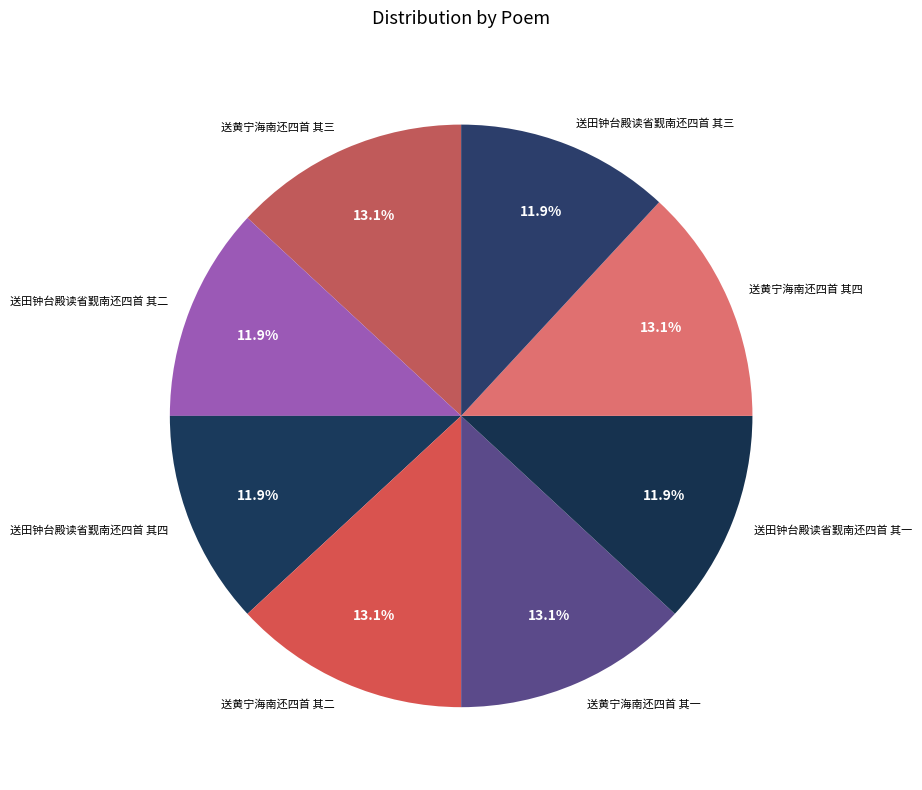

What is the total percentage of 送田钟台殿读省觐南还四首 其四 and 送田钟台殿读省觐南还四首 其三?

23.8%